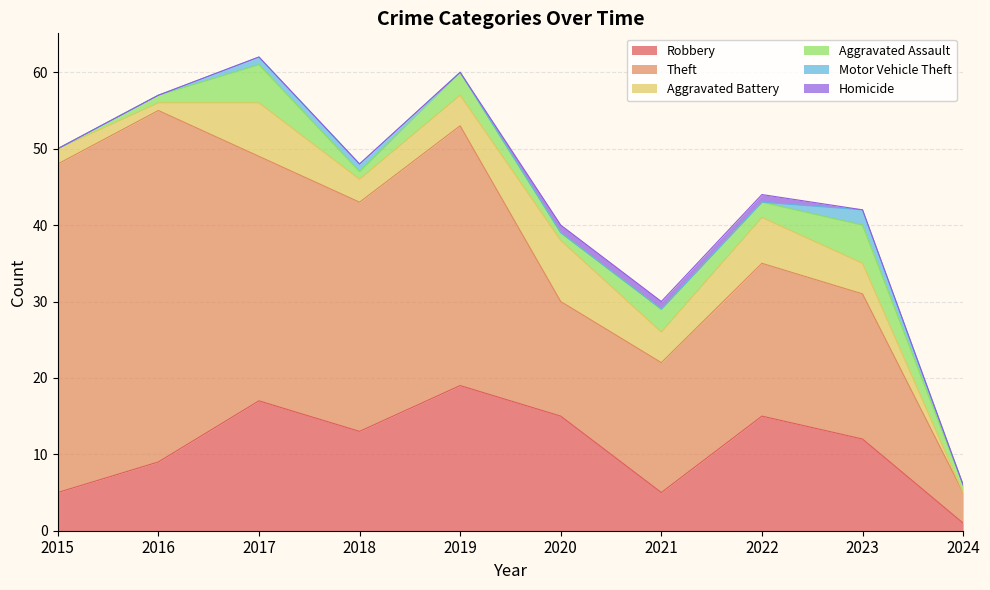

What is the difference between the second highest and minimum values in the Homicide series?

1